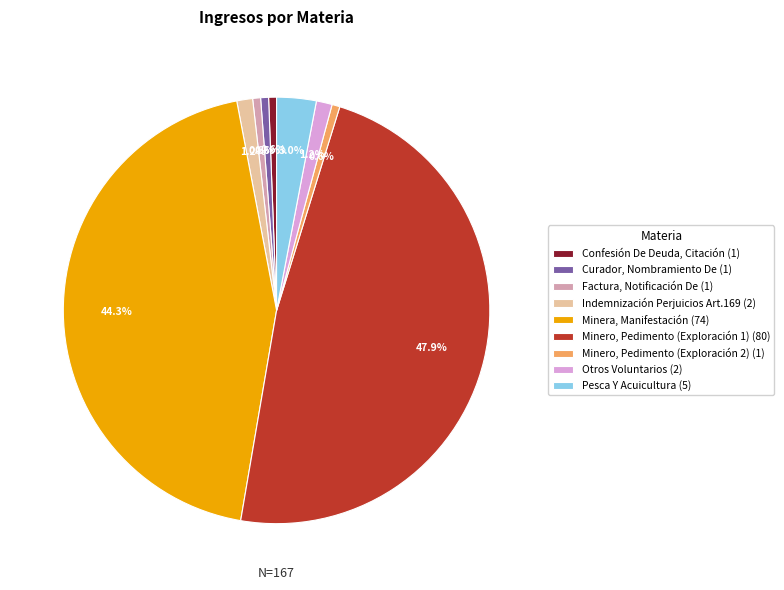

Which has a higher value, Curador, Nombramiento De or Pesca Y Acuicultura?

Pesca Y Acuicultura